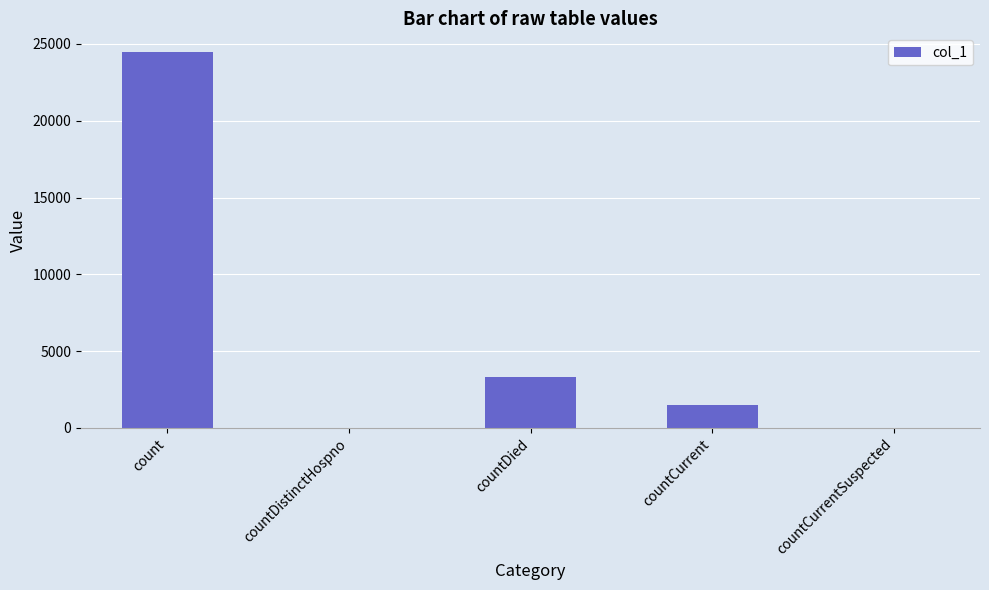

What value does the data have at countCurrent, to the nearest 100?

1500